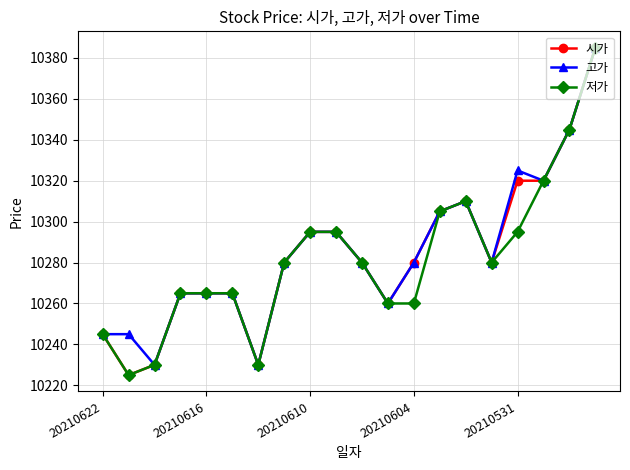

How many distinct data groups are displayed?

3